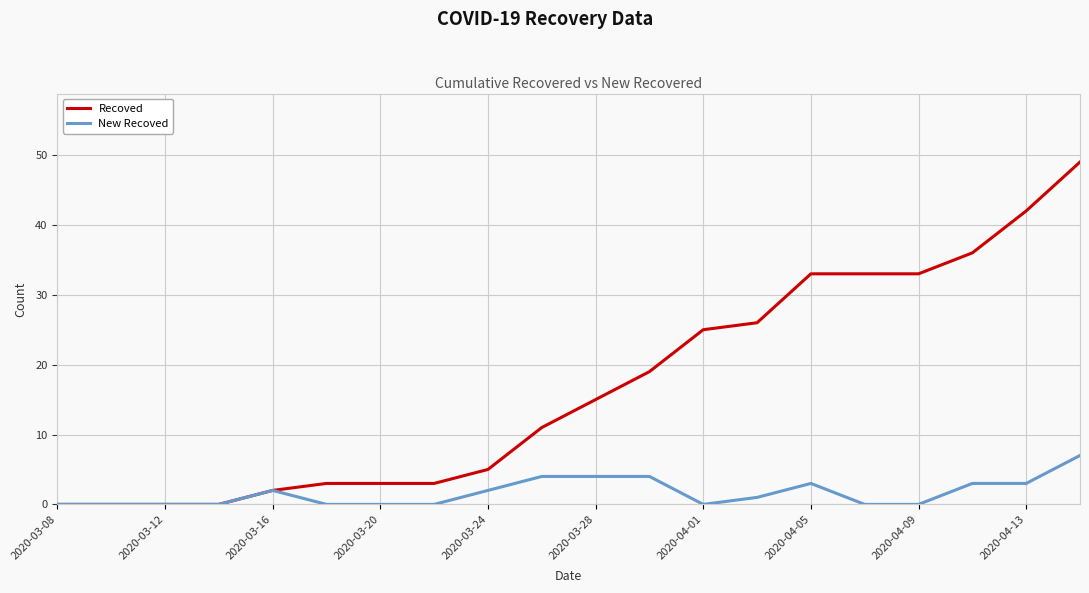

At how many categories does at least one series exceed 40?

2